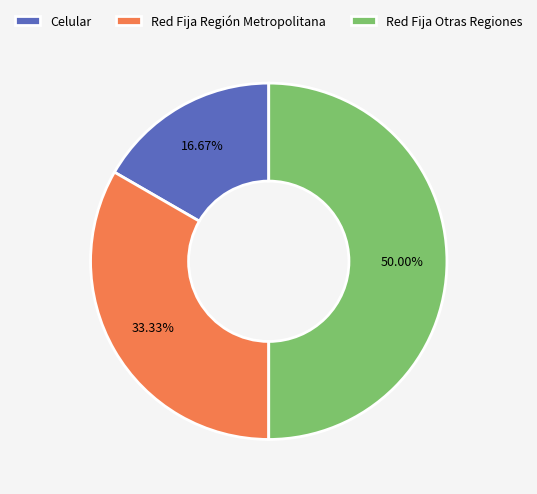

Does Red Fija Región Metropolitana account for over 50% of the chart?

No